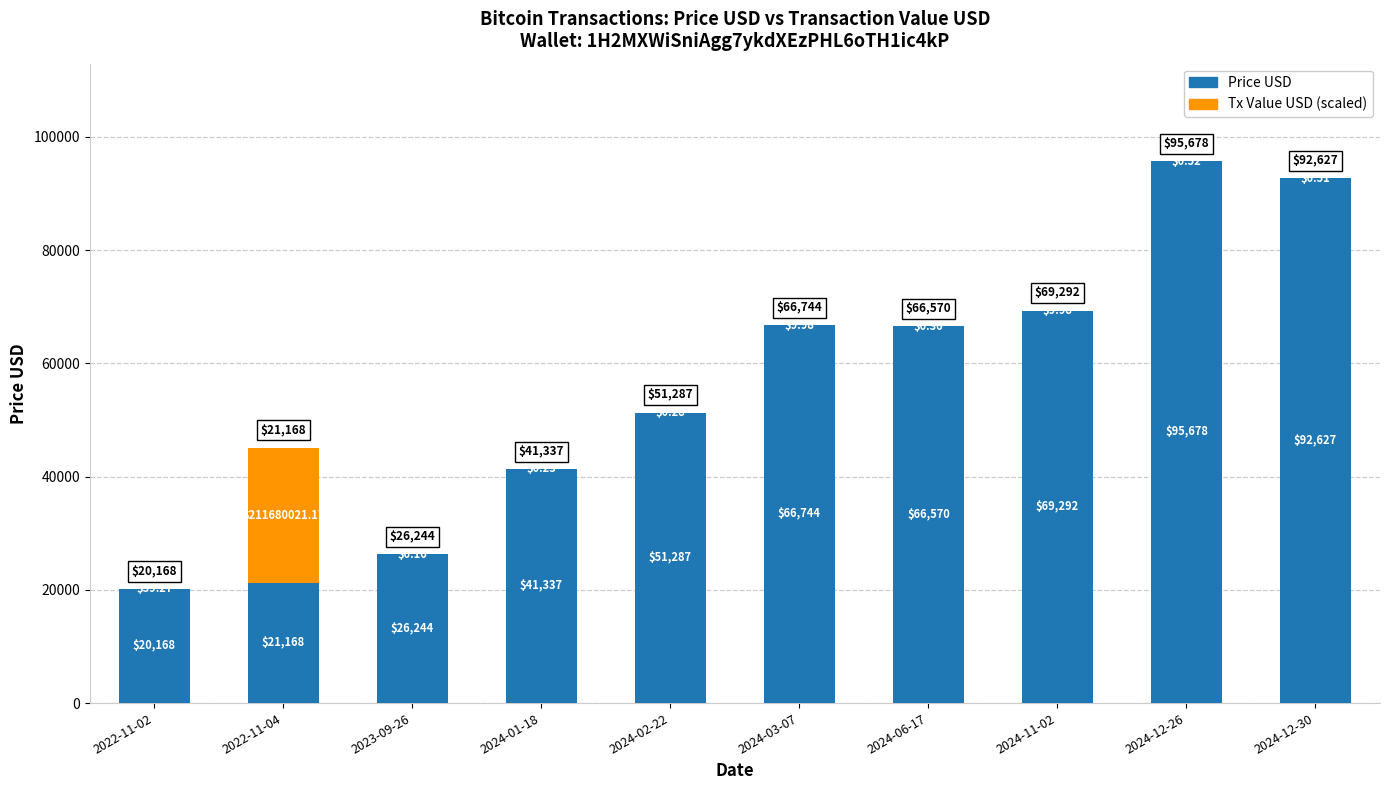

What is the total value across all series at 2024-11-02?

69292.0